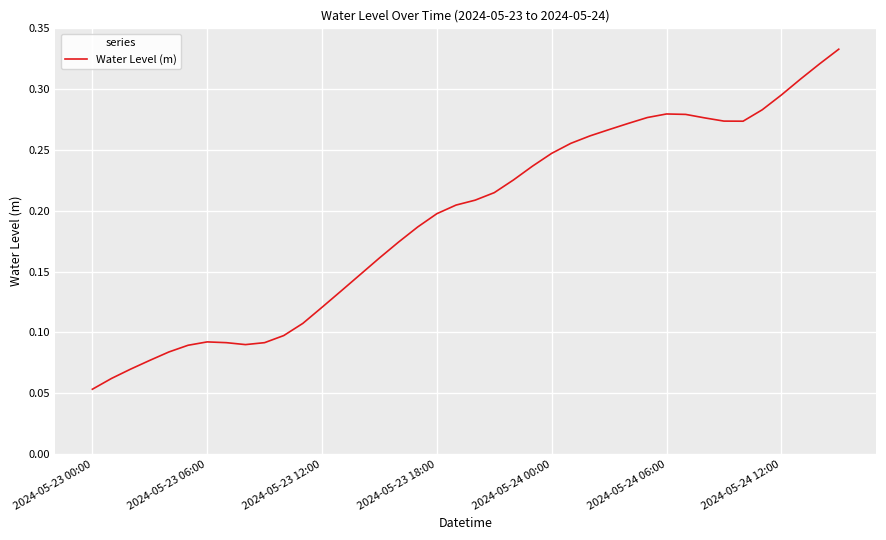

What is the label of the 29th point from the right?

11